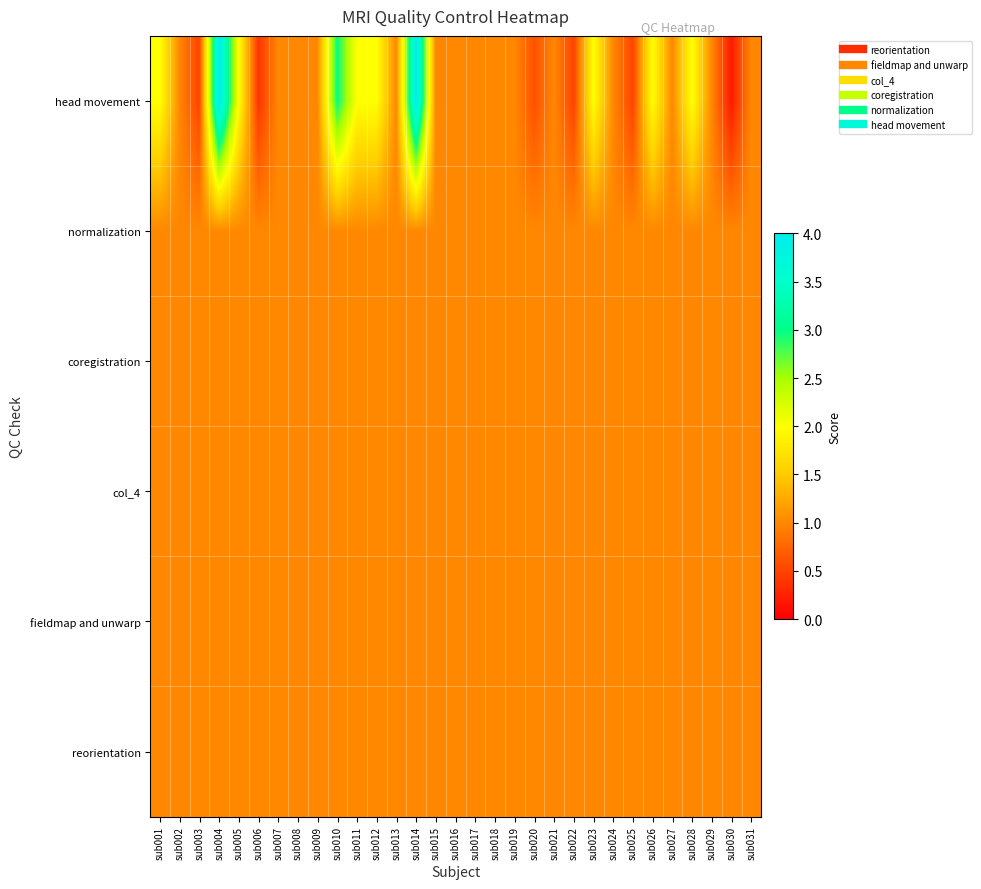

Reading left to right, transcribe all the data shown in this chart.

reorientation: sub001=1.0	sub002=1.0	sub003=1.0	sub004=1.0	sub005=1.0	sub006=1.0	sub007=1.0	sub008=1.0	sub009=1.0	sub010=1.0	sub011=1.0	sub012=1.0	sub013=1.0	sub014=1.0	sub015=1.0	sub016=1.0	sub017=1.0	sub018=1.0	sub019=1.0	sub020=1.0	sub021=1.0	sub022=1.0	sub023=1.0	sub024=1.0	sub025=1.0	sub026=1.0	sub027=1.0	sub028=1.0	sub029=1.0	sub030=1.0	sub031=1.0
fieldmap and unwarp: sub001=1.0	sub002=1.0	sub003=1.0	sub004=1.0	sub005=1.0	sub006=1.0	sub007=1.0	sub008=1.0	sub009=1.0	sub010=1.0	sub011=1.0	sub012=1.0	sub013=1.0	sub014=1.0	sub015=1.0	sub016=1.0	sub017=1.0	sub018=1.0	sub019=1.0	sub020=1.0	sub021=1.0	sub022=1.0	sub023=1.0	sub024=1.0	sub025=1.0	sub026=1.0	sub027=1.0	sub028=1.0	sub029=1.0	sub030=1.0	sub031=1.0
col_4: sub001=1.0	sub002=1.0	sub003=1.0	sub004=1.0	sub005=1.0	sub006=1.0	sub007=1.0	sub008=1.0	sub009=1.0	sub010=1.0	sub011=1.0	sub012=1.0	sub013=1.0	sub014=1.0	sub015=1.0	sub016=1.0	sub017=1.0	sub018=1.0	sub019=1.0	sub020=1.0	sub021=1.0	sub022=1.0	sub023=1.0	sub024=1.0	sub025=1.0	sub026=1.0	sub027=1.0	sub028=1.0	sub029=1.0	sub030=1.0	sub031=1.0
coregistration: sub001=1.0	sub002=1.0	sub003=1.0	sub004=1.0	sub005=1.0	sub006=1.0	sub007=1.0	sub008=1.0	sub009=1.0	sub010=1.0	sub011=1.0	sub012=1.0	sub013=1.0	sub014=1.0	sub015=1.0	sub016=1.0	sub017=1.0	sub018=1.0	sub019=1.0	sub020=1.0	sub021=1.0	sub022=1.0	sub023=1.0	sub024=1.0	sub025=1.0	sub026=1.0	sub027=1.0	sub028=1.0	sub029=1.0	sub030=1.0	sub031=1.0
normalization: sub001=1.0	sub002=1.0	sub003=1.0	sub004=1.0	sub005=1.0	sub006=1.0	sub007=1.0	sub008=1.0	sub009=1.0	sub010=1.0	sub011=1.0	sub012=1.0	sub013=1.0	sub014=1.0	sub015=1.0	sub016=1.0	sub017=1.0	sub018=1.0	sub019=1.0	sub020=1.0	sub021=1.0	sub022=1.0	sub023=1.0	sub024=1.0	sub025=1.0	sub026=1.0	sub027=1.0	sub028=1.0	sub029=1.0	sub030=1.0	sub031=1.0
head movement: sub001=2.0	sub002=1.0	sub003=0.5	sub004=4.0	sub005=2.0	sub006=0.4	sub007=1.0	sub008=1.0	sub009=1.0	sub010=3.0	sub011=2.0	sub012=2.0	sub013=1.0	sub014=4.0	sub015=1.0	sub016=1.0	sub017=1.0	sub018=1.0	sub019=1.0	sub020=0.6	sub021=1.0	sub022=0.5	sub023=2.0	sub024=1.0	sub025=0.5	sub026=2.0	sub027=1.0	sub028=2.0	sub029=1.0	sub030=0.2	sub031=1.0